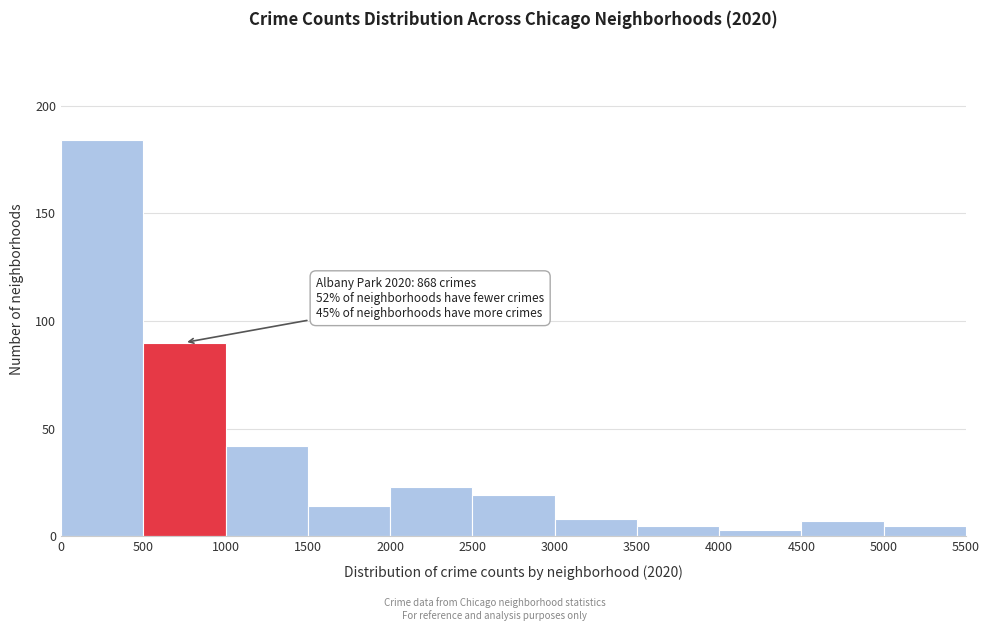

Over which range of the x-axis is the bar tallest?

0 to 500